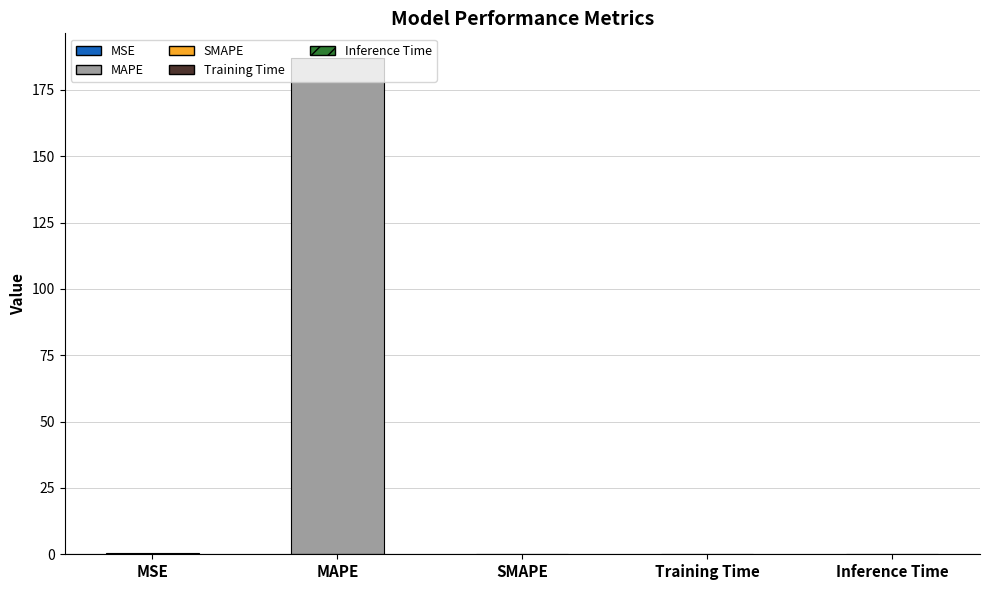

List the labels in order of value, smallest first.

SMAPE, Inference Time, Training Time, MSE, MAPE